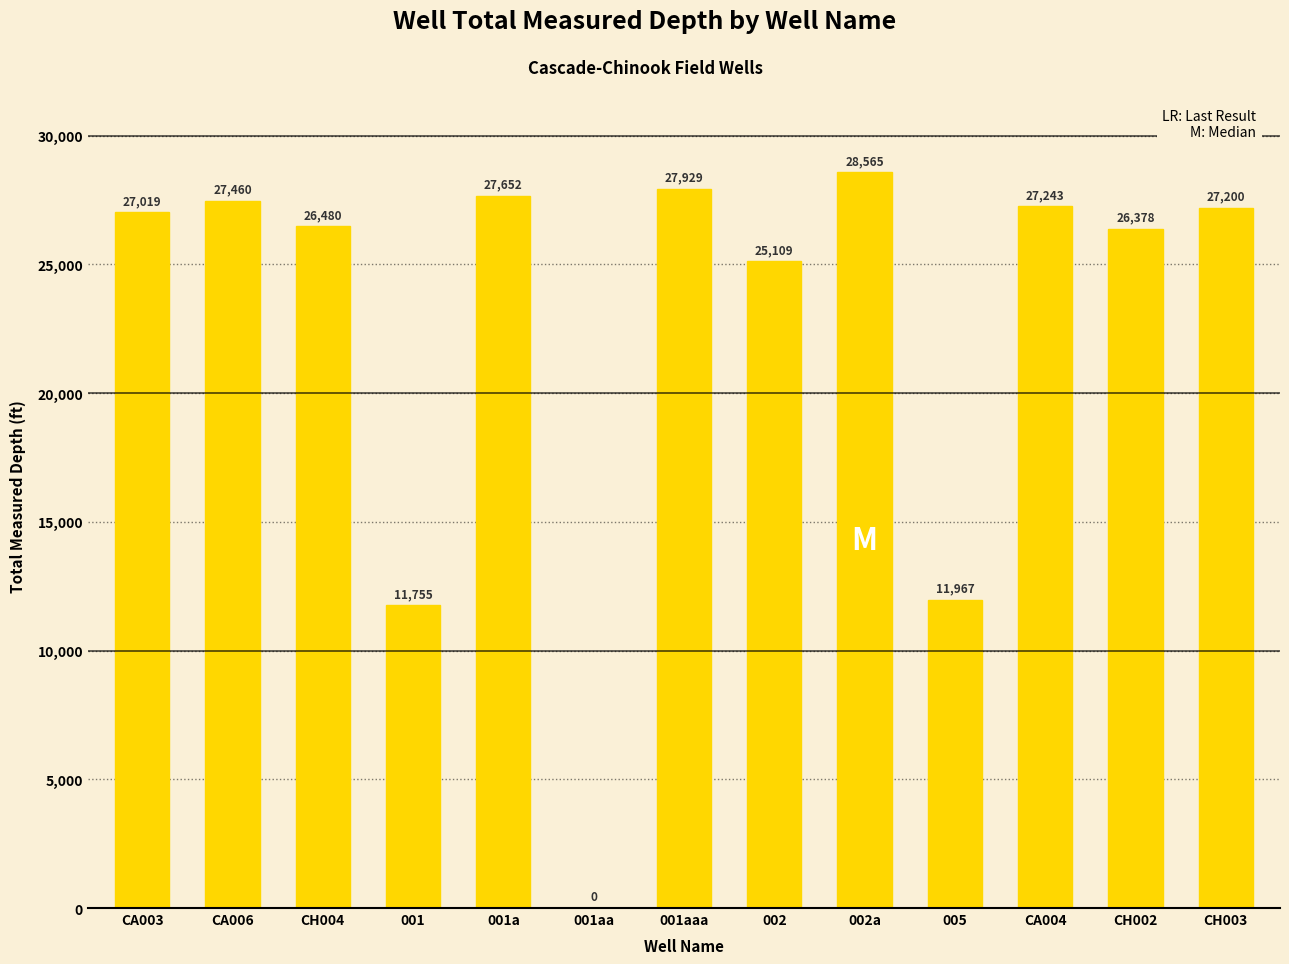

At which category does the chart reach its peak across all series?

002a